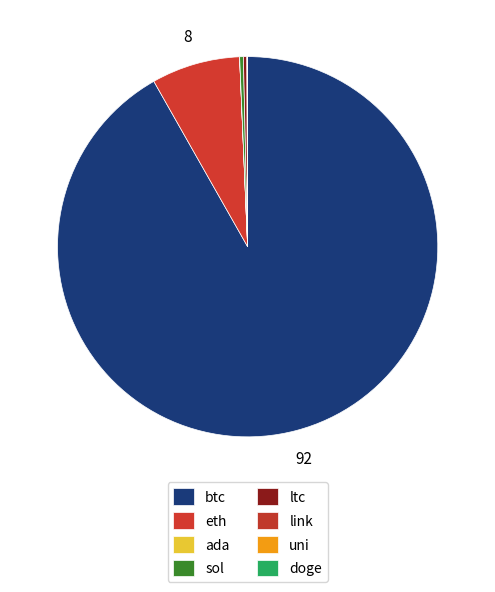

Which category accounts for the majority?

btc